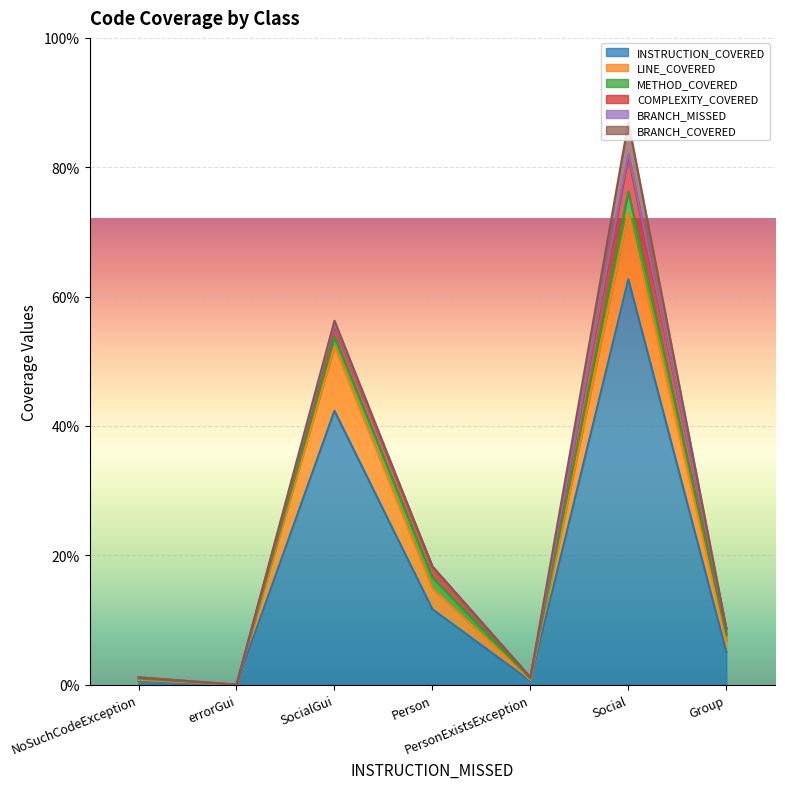

True or false: BRANCH_COVERED has a value of -10 at Group.

False